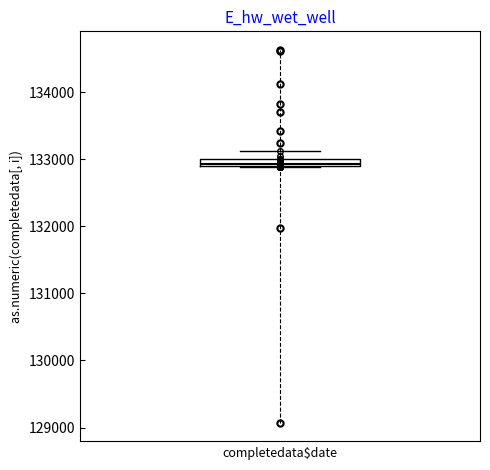

Where does the upper whisker of the box end on the y-axis? The values are not printed on the chart, so give them approximately, as read against the axis.

133100